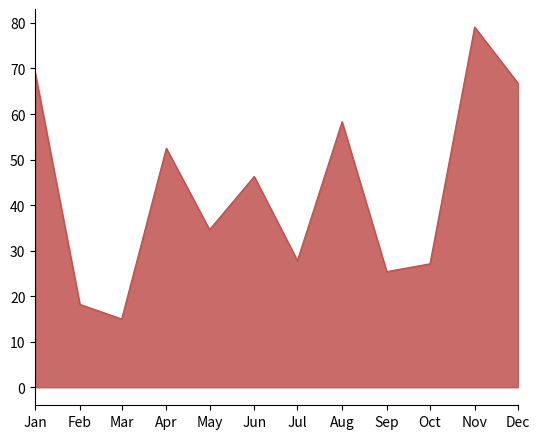

List the labels in order of value, largest first.

Nov, Jan, Dec, Aug, Apr, Jun, May, Jul, Oct, Sep, Feb, Mar